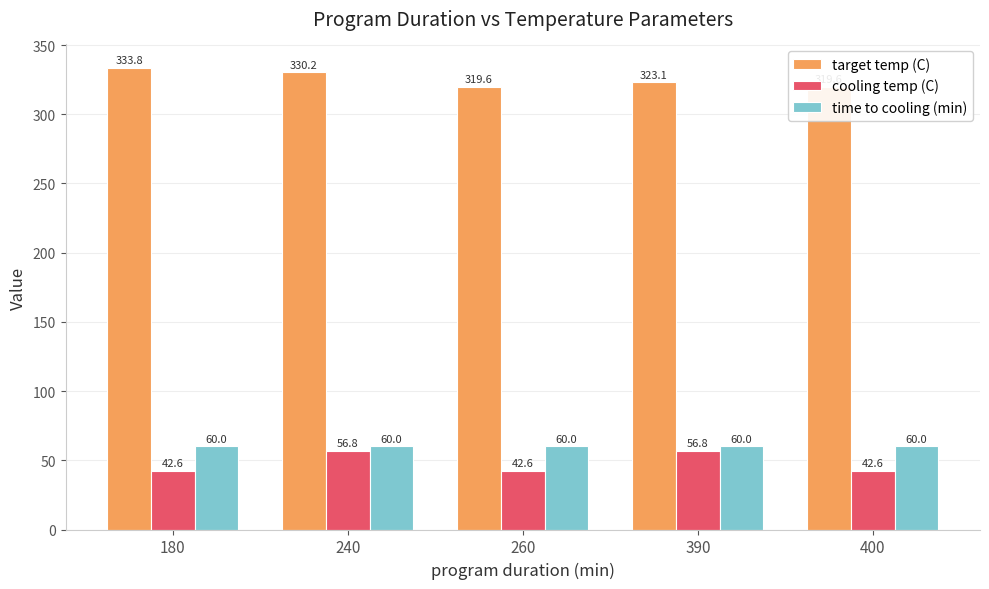

Count the number of categories in the chart.

5